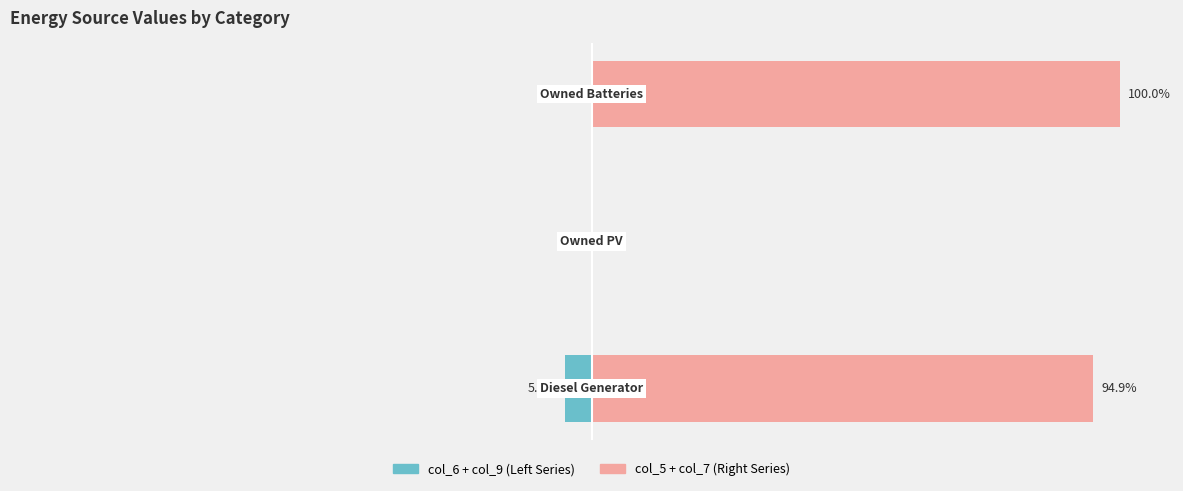

List the series in order of their overall mean, highest first.

col_5 + col_7 (Right), col_6 + col_9 (Left)